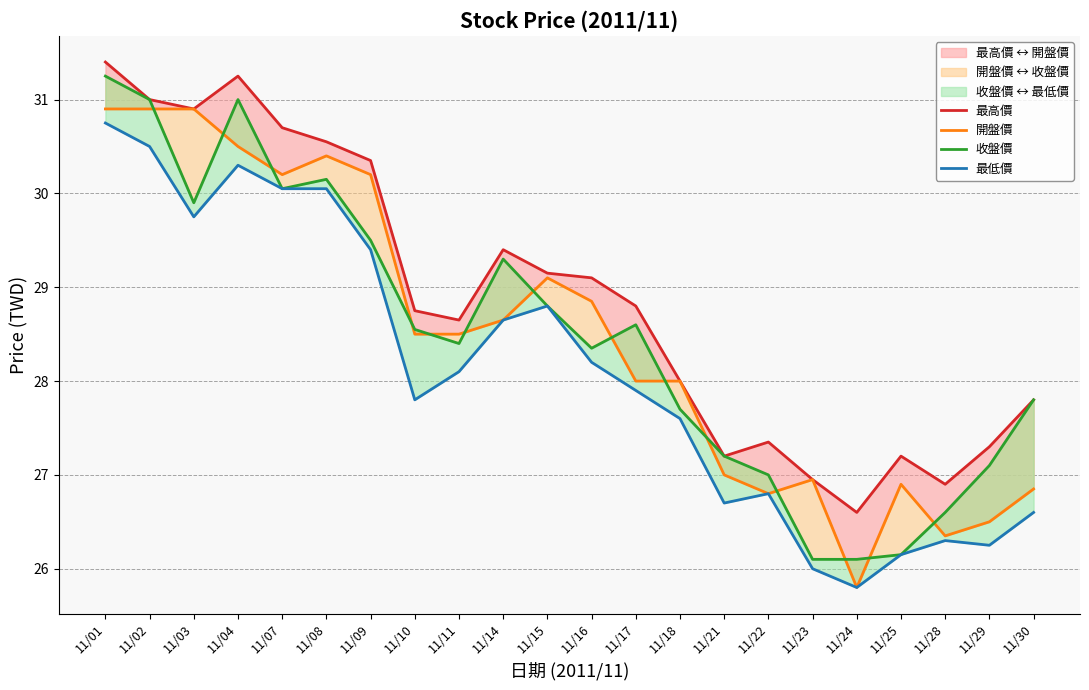

True or false: 最低價 and 最高價 cross at least once.

False